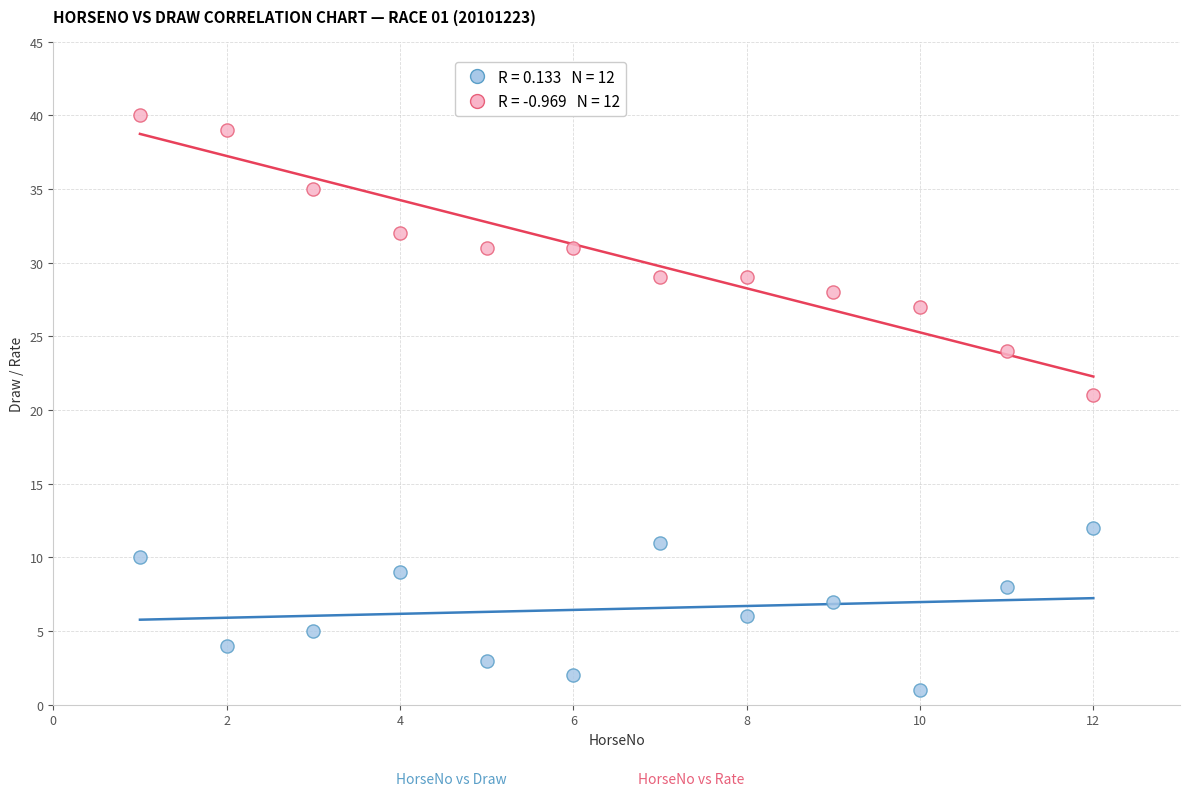

Across all data points, what is the range of X values (max minus min)?

11